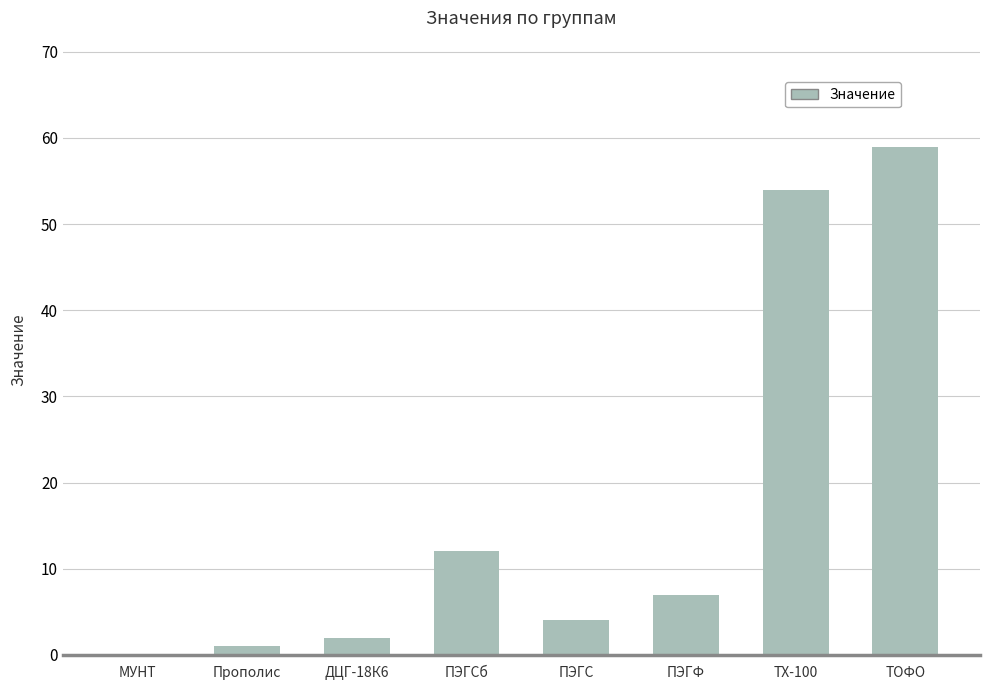

Between ТХ-100 and МУНТ, which is larger?

ТХ-100